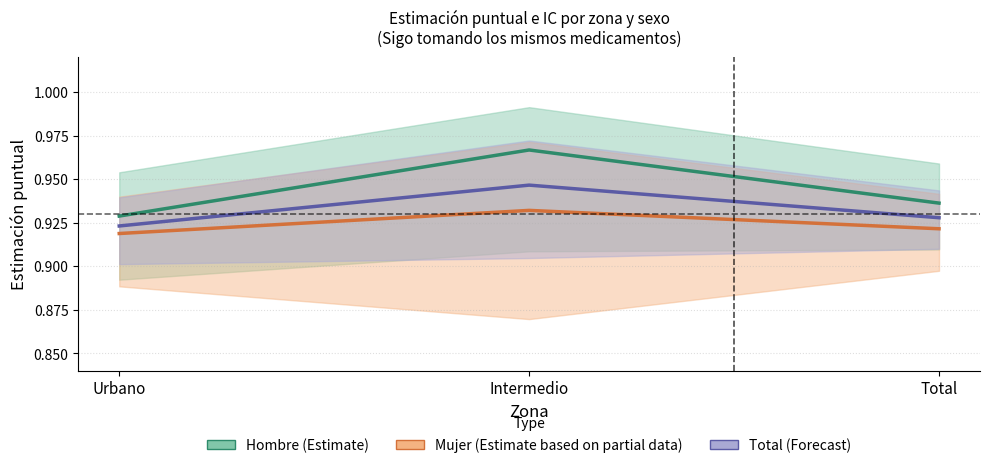

How many data points does each series have?

3